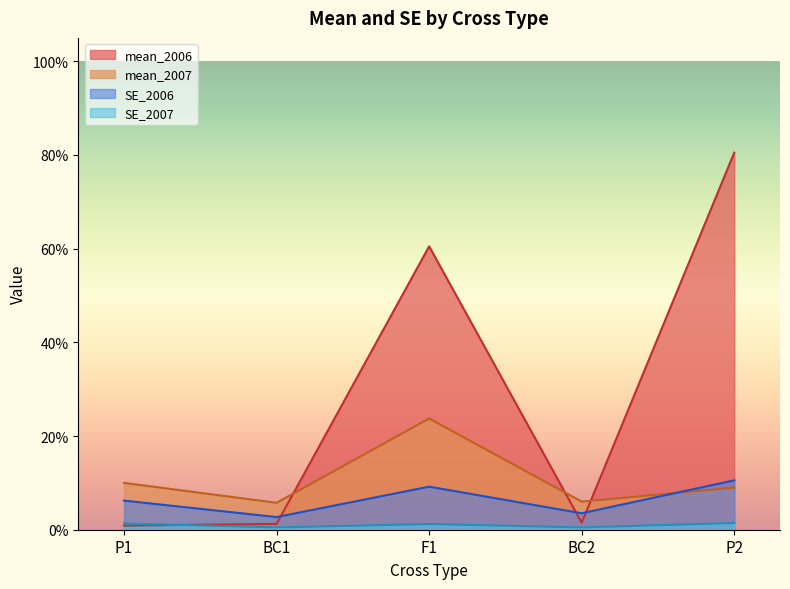

Does the chart display data point markers on the line(s)?

No